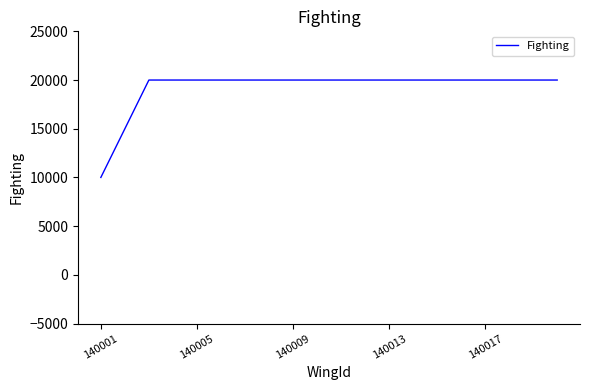

What is the greatest value displayed?

20000